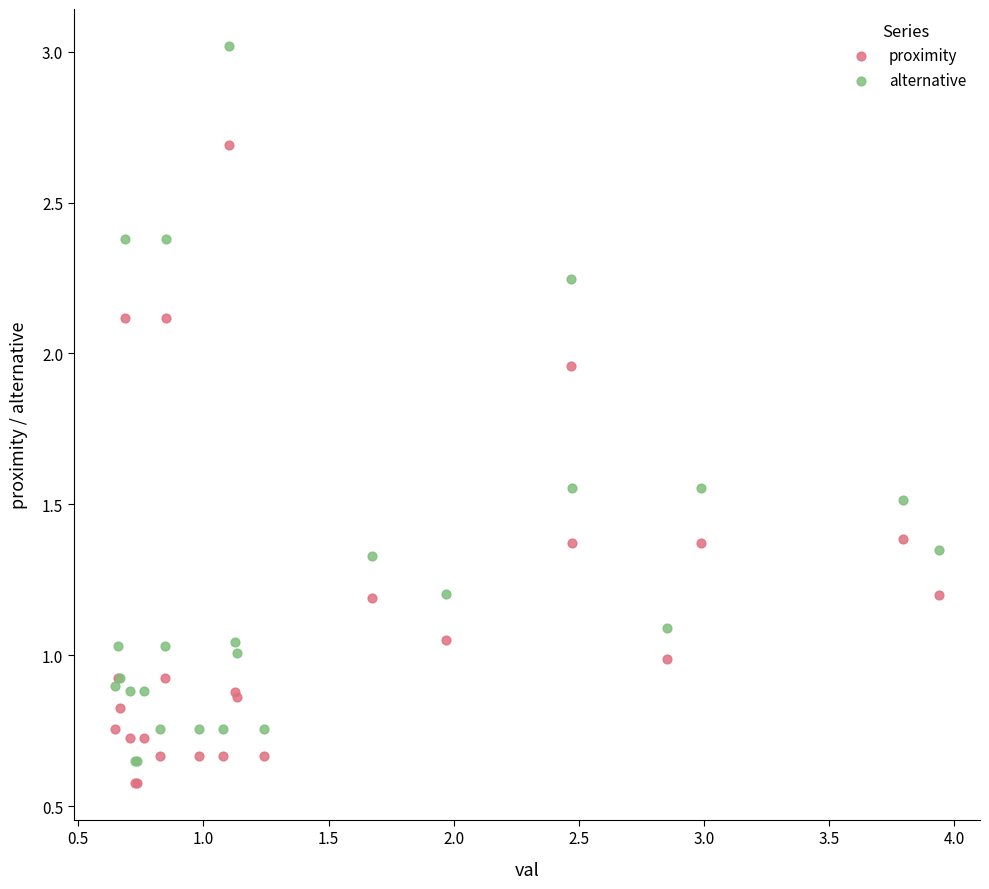

Which series has the largest Y range (max minus min)?

alternative